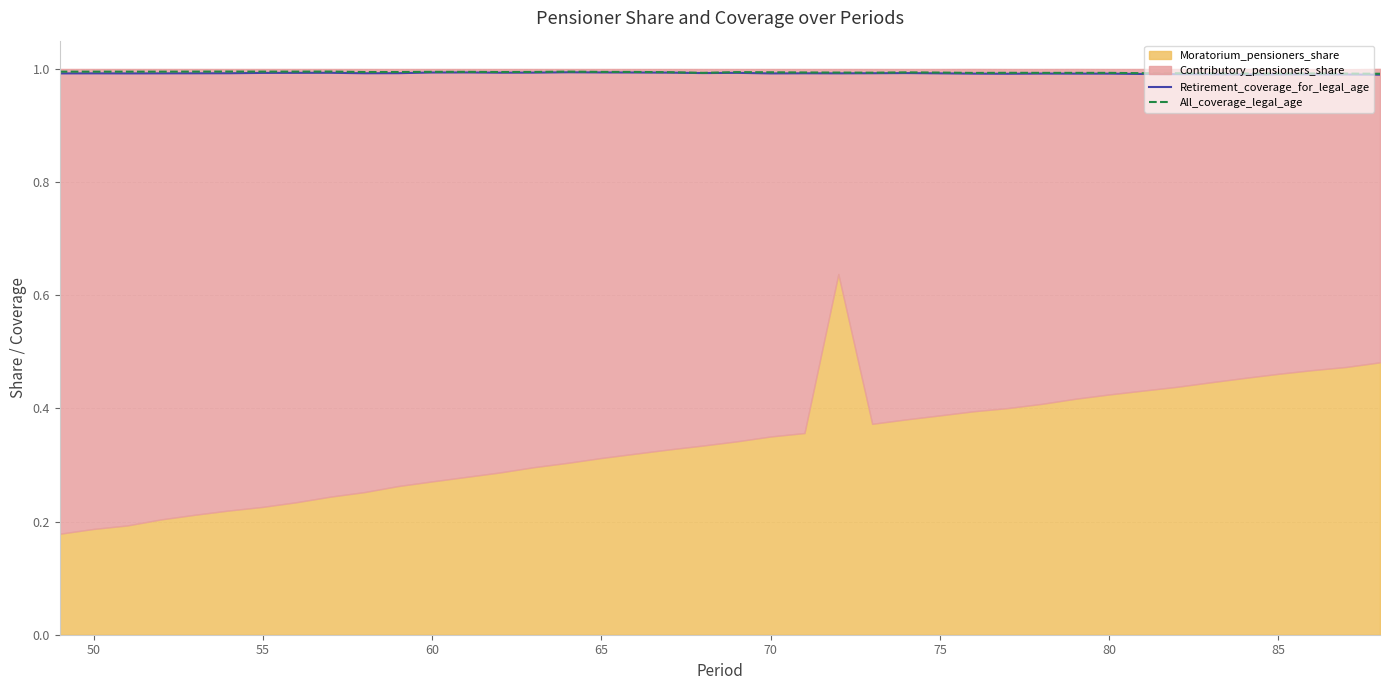

What is the highest value of the Retirement_coverage_for_legal_age series?

1.0